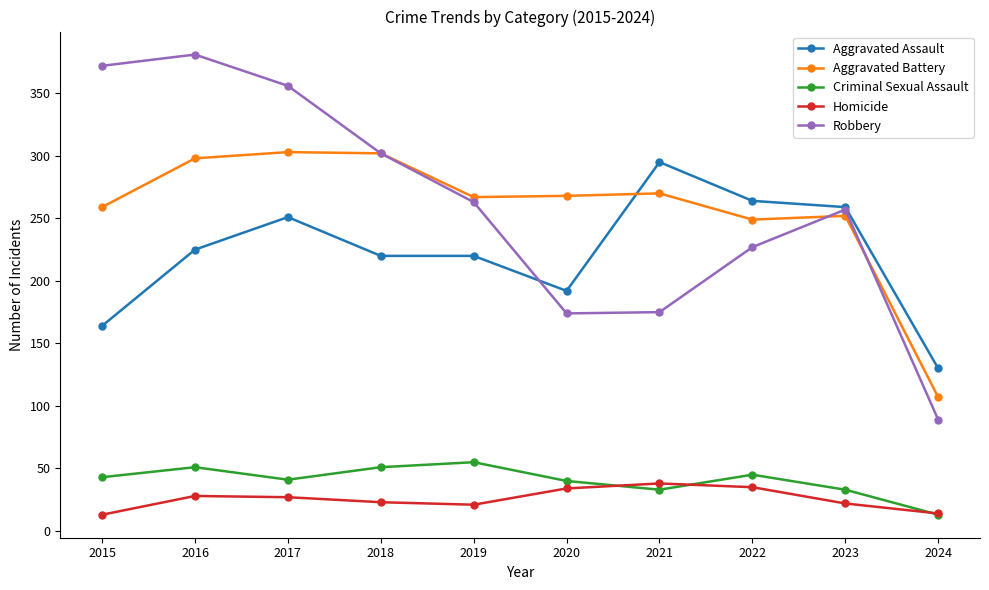

The Aggravated Assault series shows 295 at 2021. True or false?

True